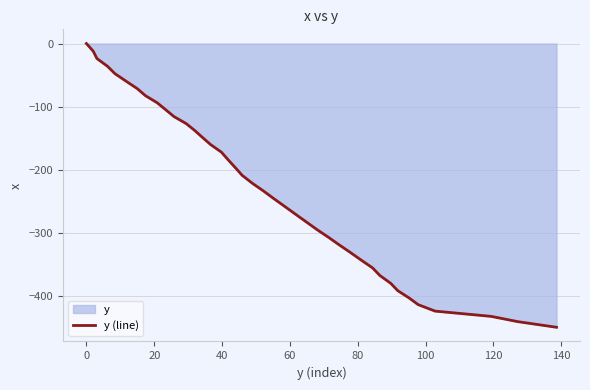

What is the difference between the maximum and minimum values?

449.5